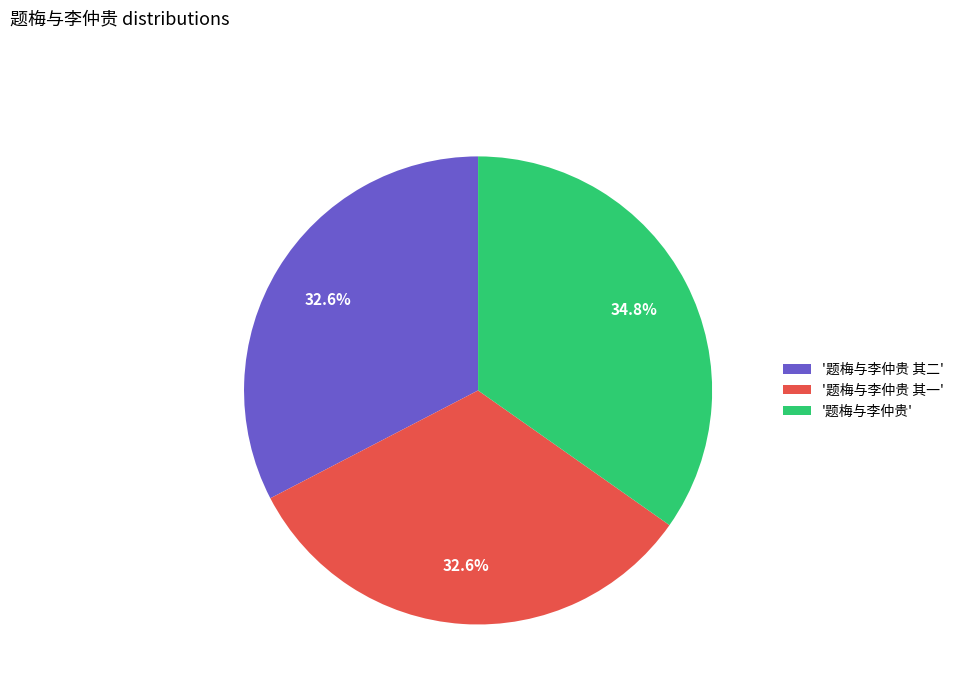

Is there a majority slice in this chart?

No